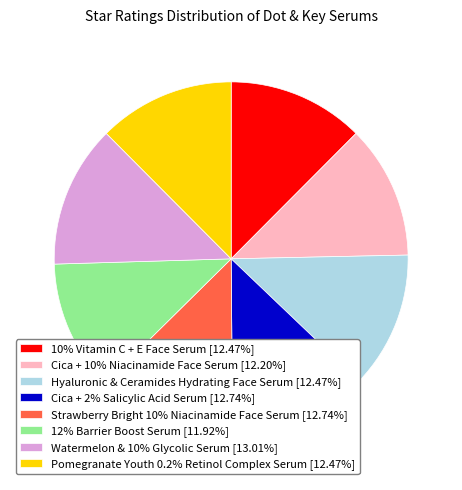

True or false: Cica + 10% Niacinamide Face Serum accounts for 12% of the total.

True